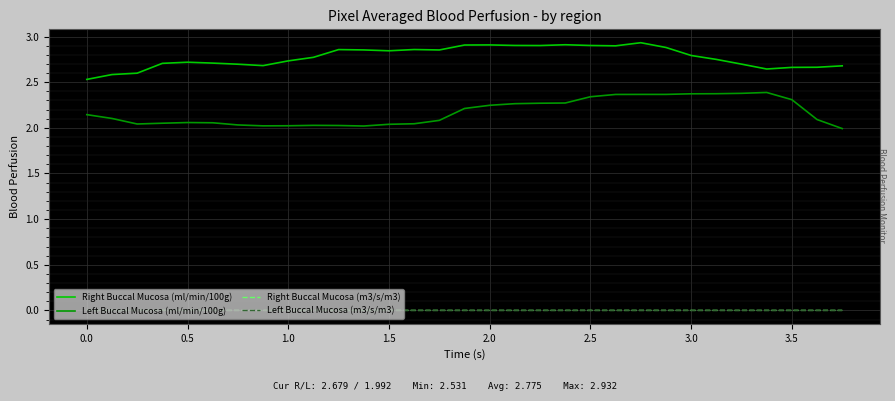

True or false: Left Buccal Mucosa (m3/s/m3) and Left Buccal Mucosa (ml/min/100g) intersect in this chart.

False